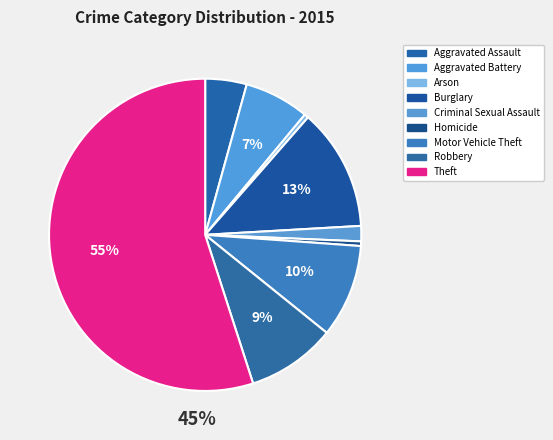

What percentage is the Motor Vehicle Theft slice, to the nearest percent?

10%